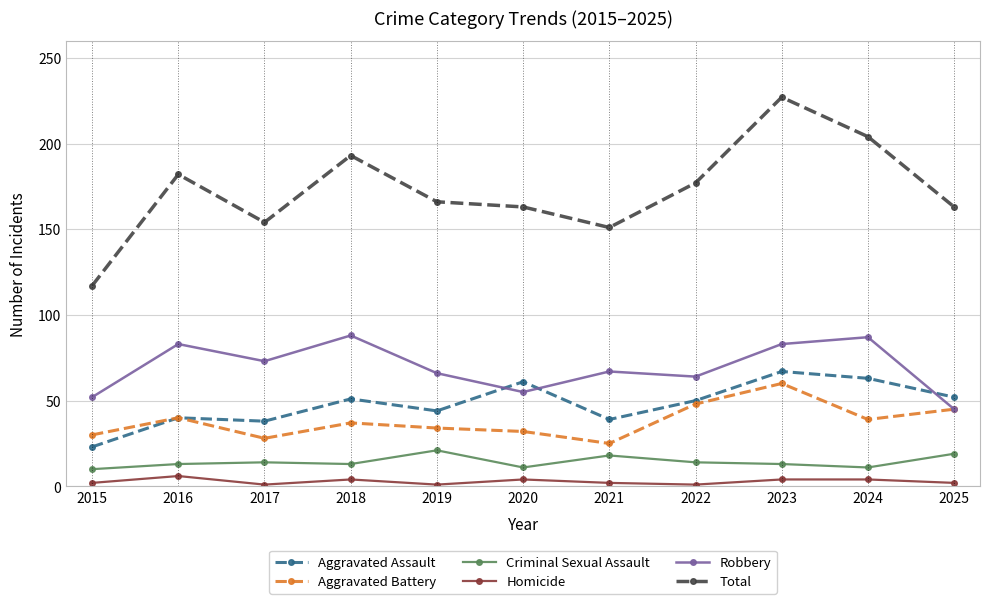

Which series has the widest spread of values?

Total